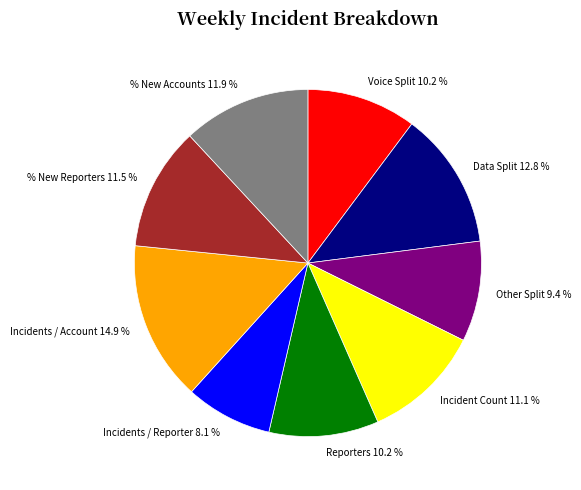

To the nearest percent, what is the combined percentage of Incident Count and Reporters?

21%